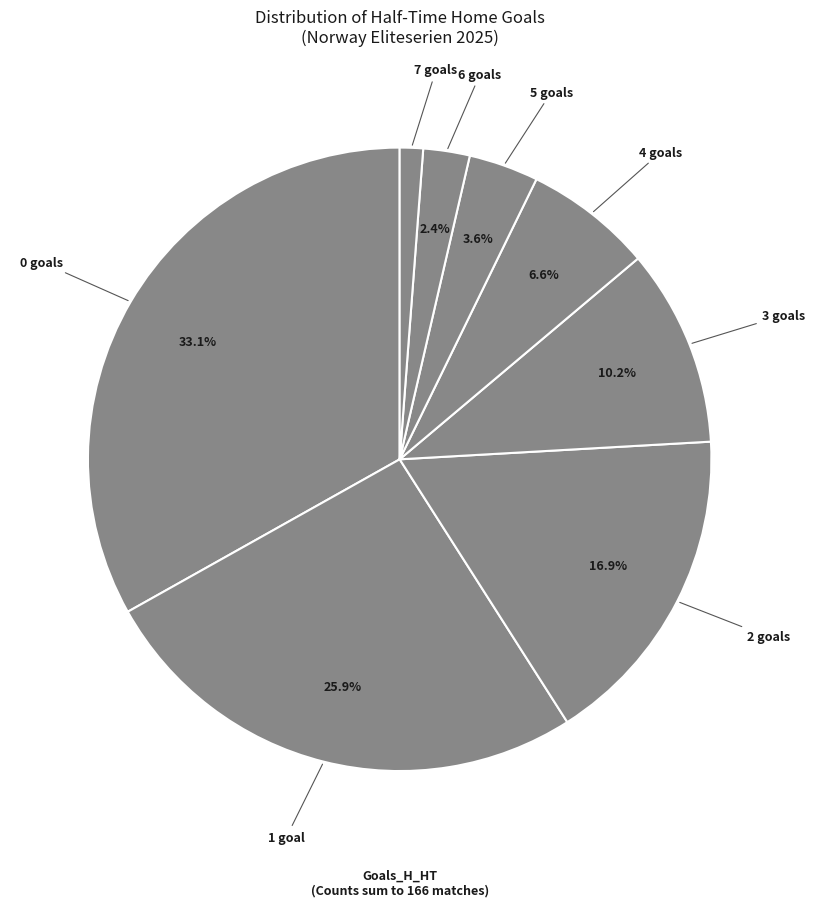

Does any single category account for the majority?

No